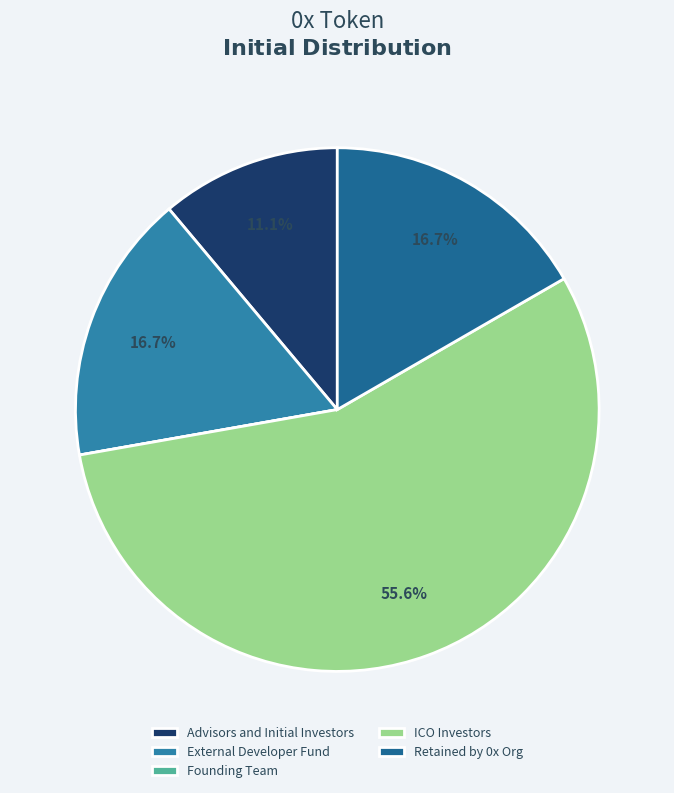

Does ICO Investors account for over 50% of the chart?

Yes